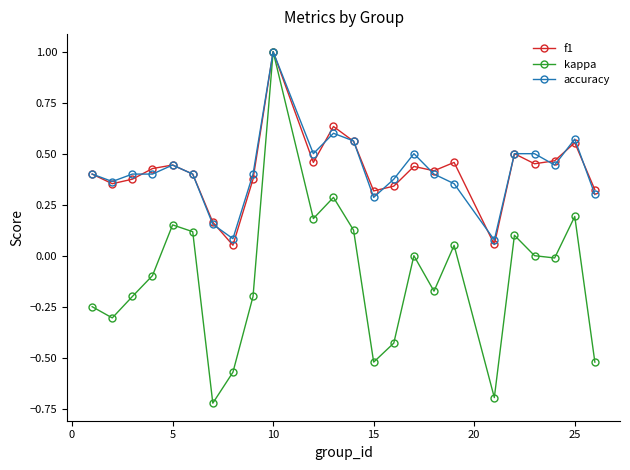

Which series has the largest range (max minus min)?

kappa